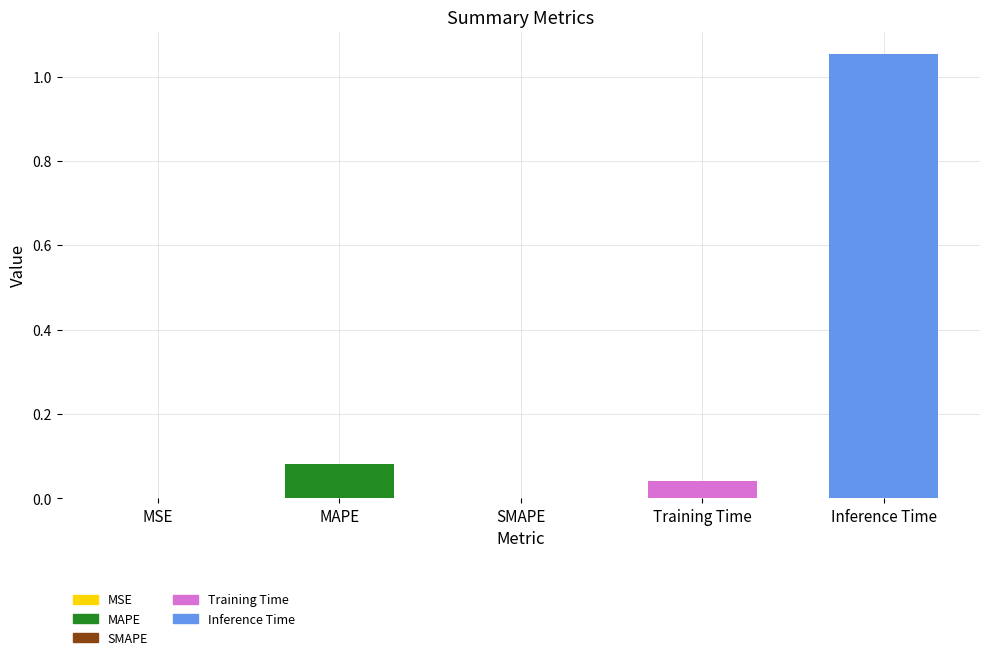

The chart shows a value of 0.0 at MSE. True or false?

True